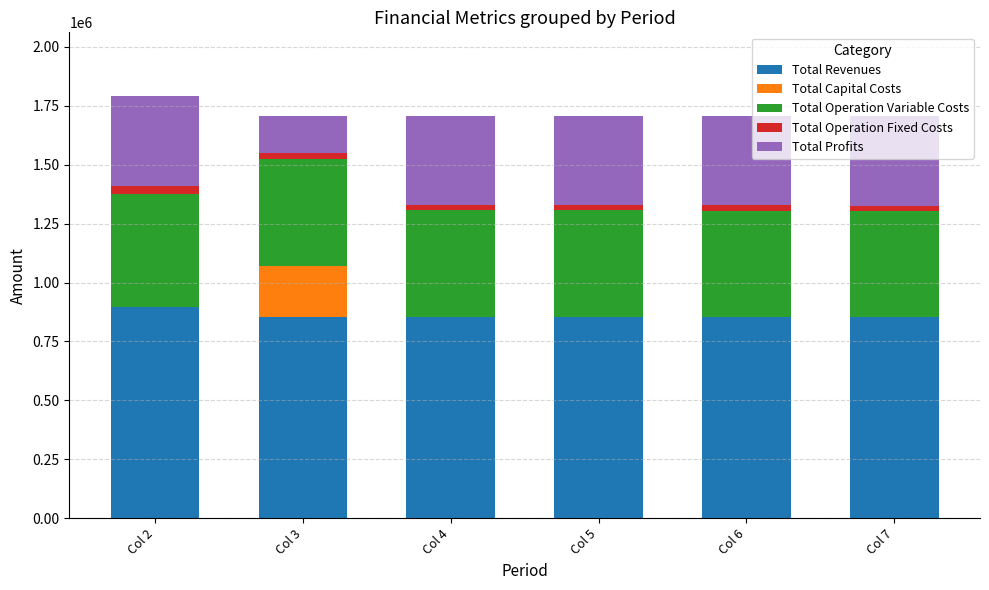

What are all the series names shown in the legend?

Total Revenues, Total Capital Costs, Total Operation Variable Costs, Total Operation Fixed Costs, Total Profits